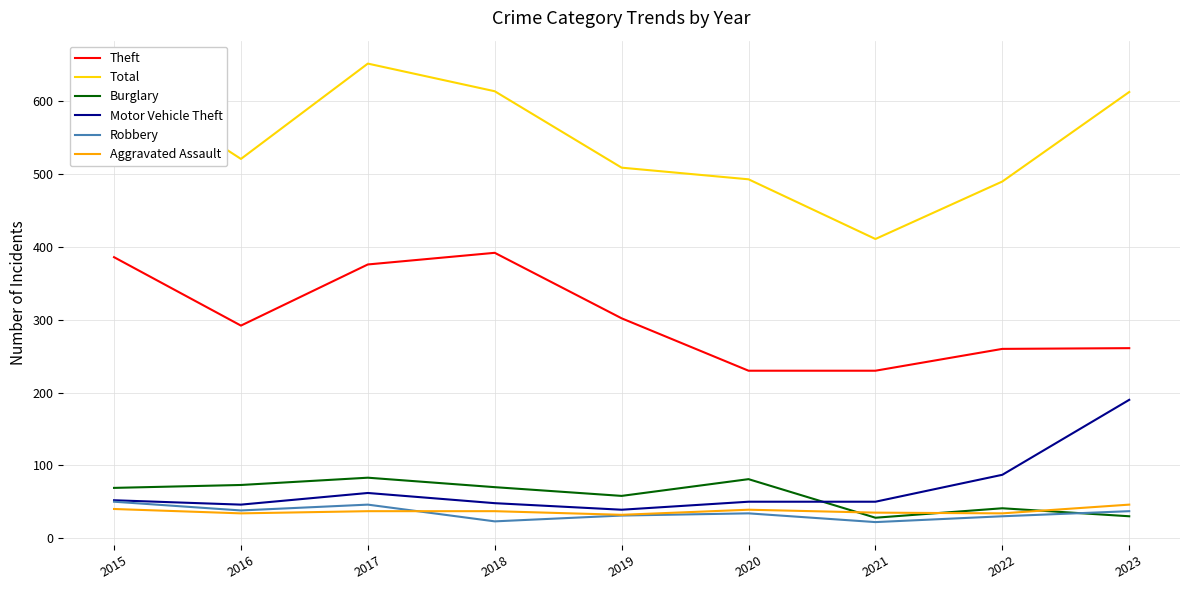

What is the difference between the highest and lowest values at 2015?

594